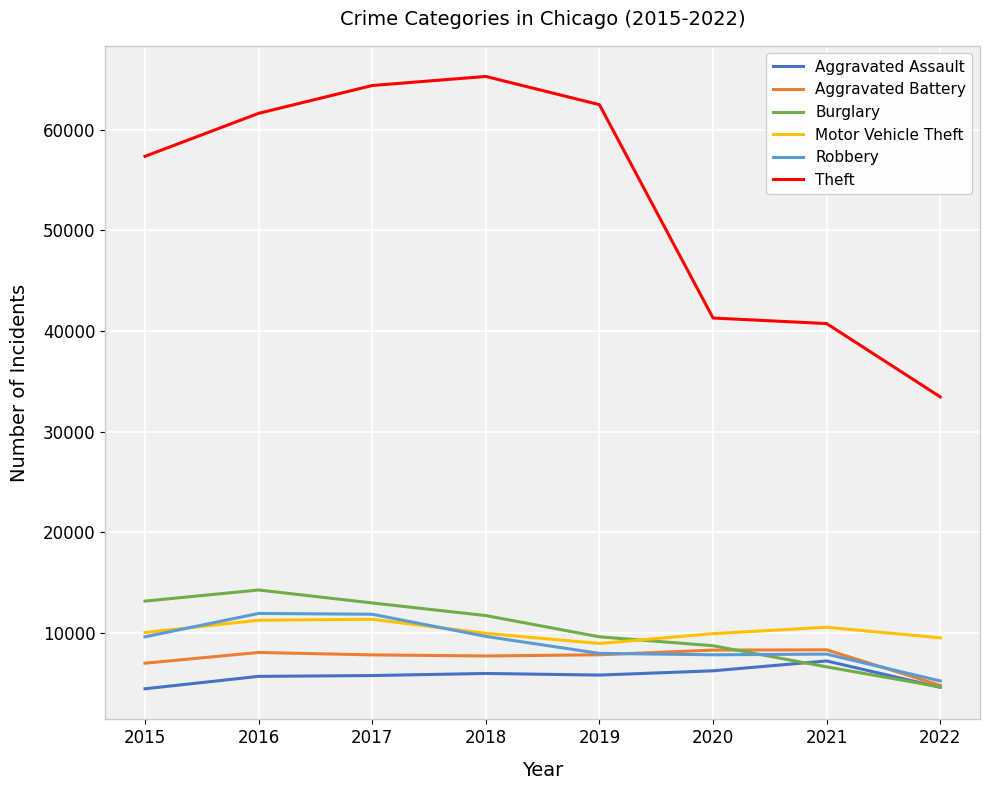

True or false: Motor Vehicle Theft and Robbery cross at least once.

True